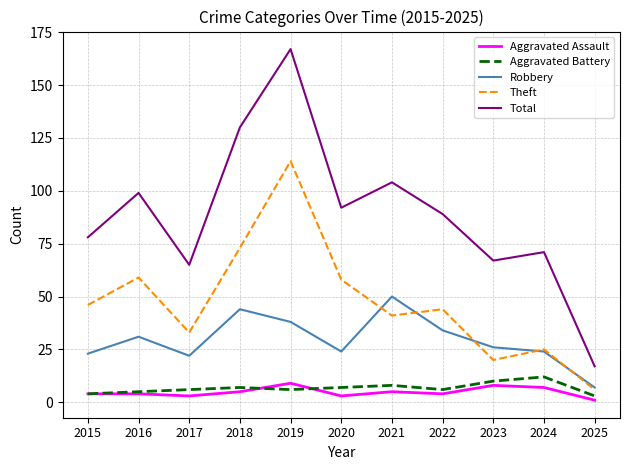

At how many categories does at least one series exceed 135?

1